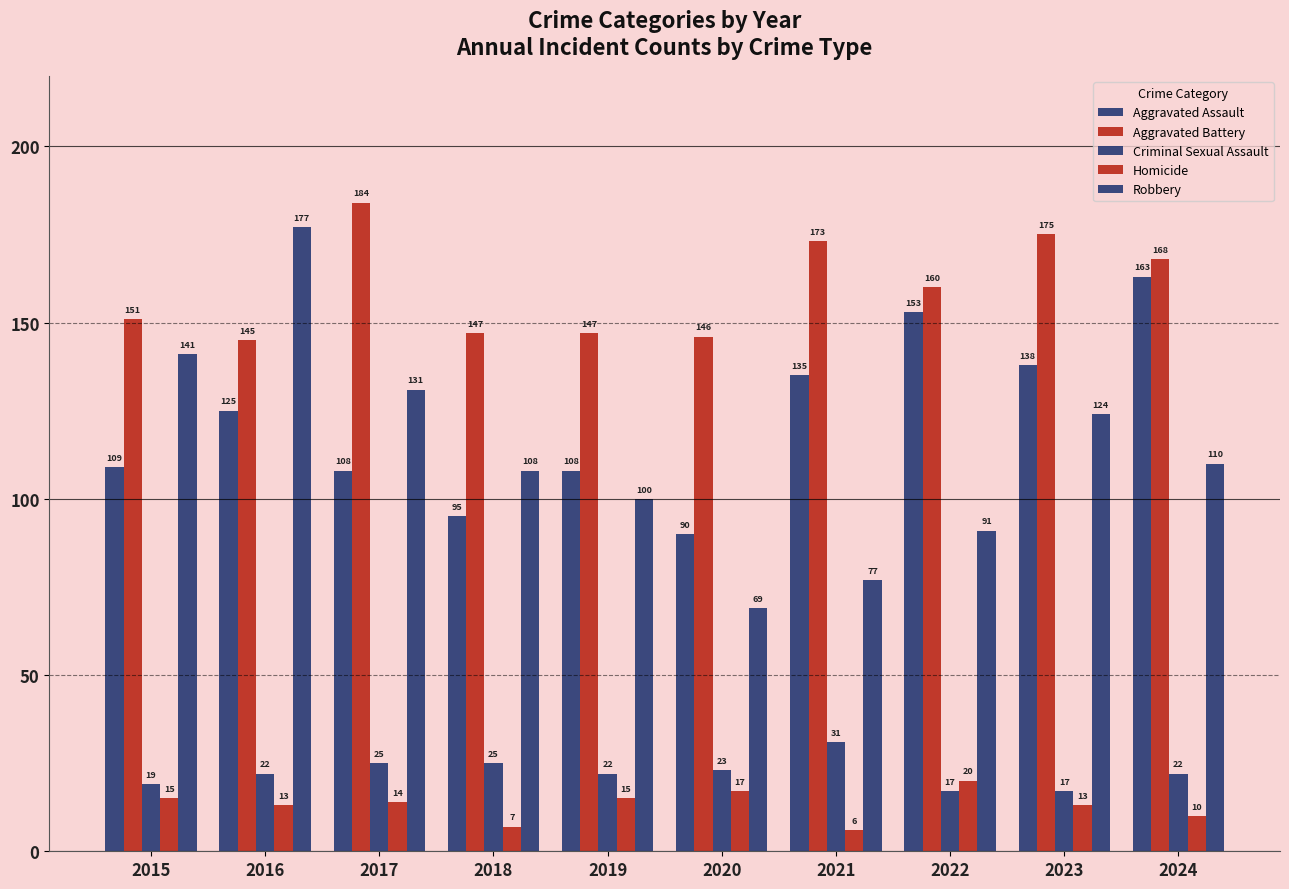

What is the difference between the maximum and minimum values in the Criminal Sexual Assault series?

14